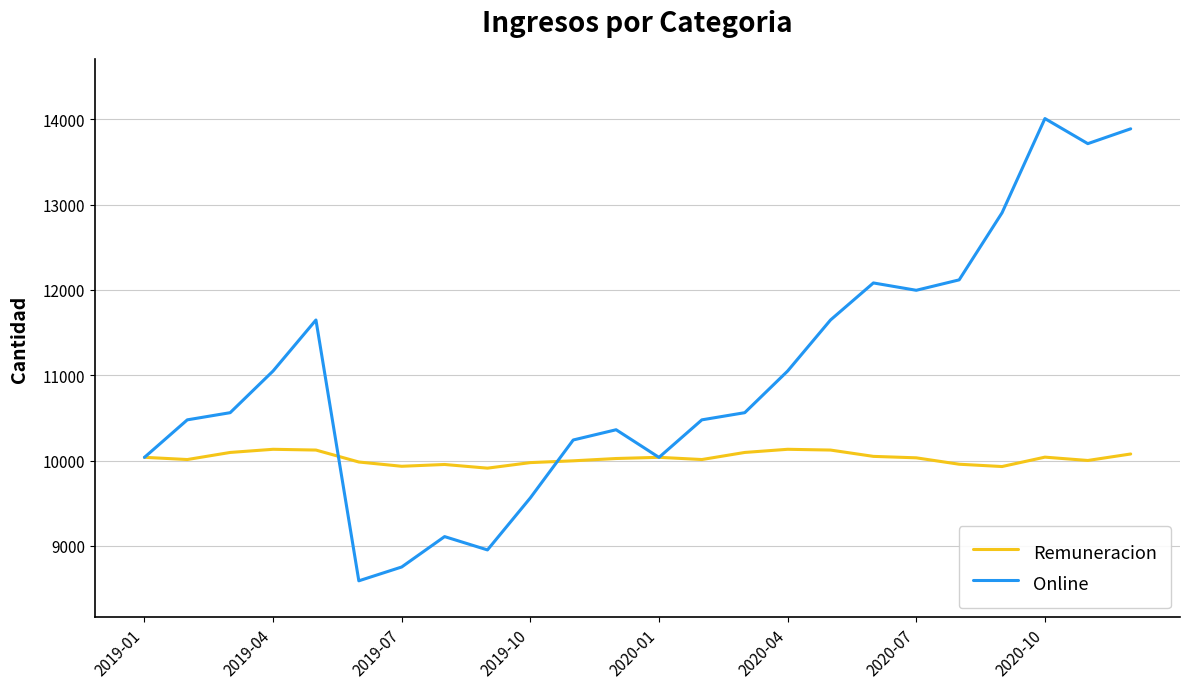

Which series has the largest total across all categories?

Online